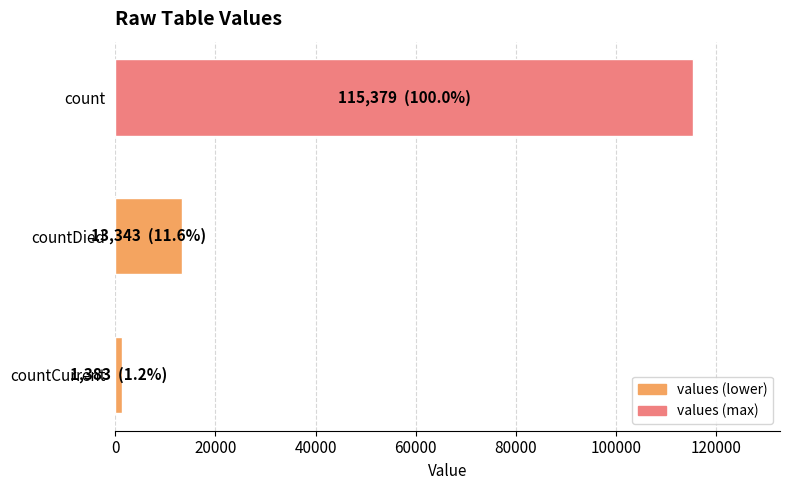

What is the value of the 2nd bar from the top?

13343